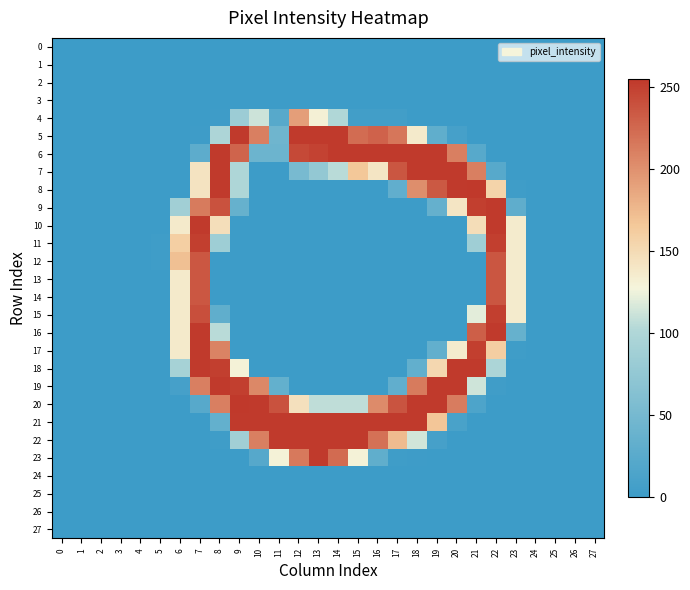

What is the difference between the highest and lowest values at 9?

255